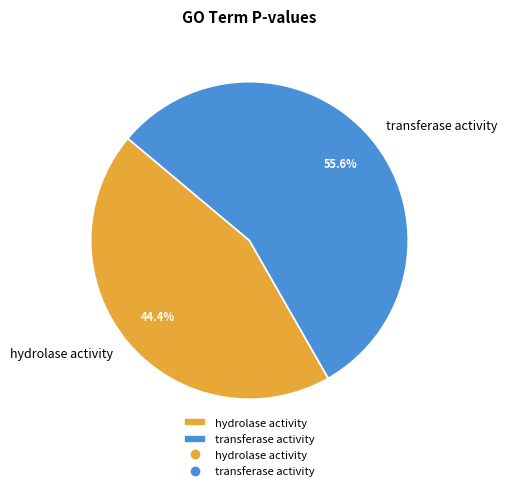

Do transferase activity and hydrolase activity together represent more than half of the pie?

Yes